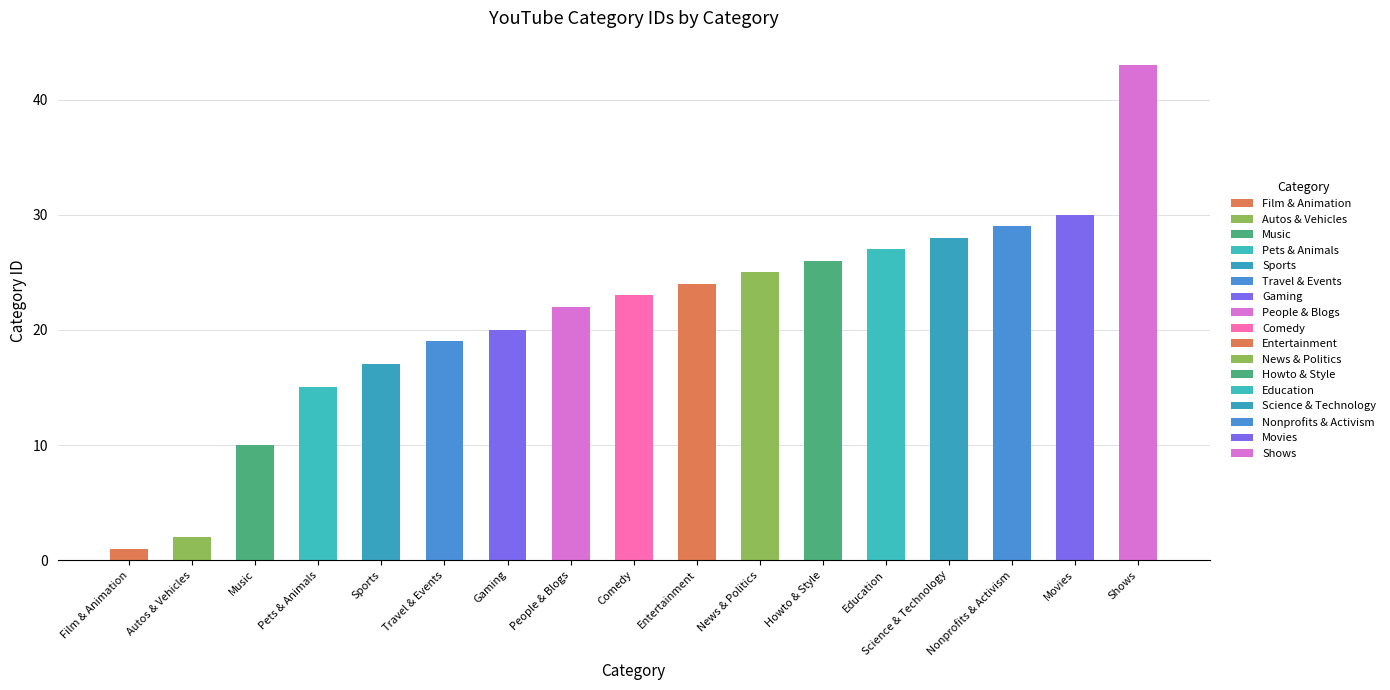

What is the change in value from Autos & Vehicles to Howto & Style?

+24